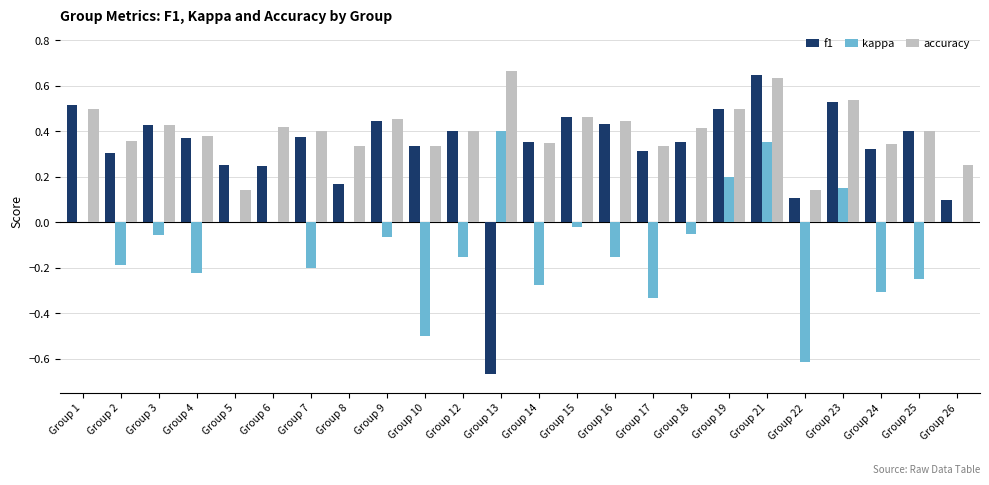

At which label does f1 reach its peak?

Group 21